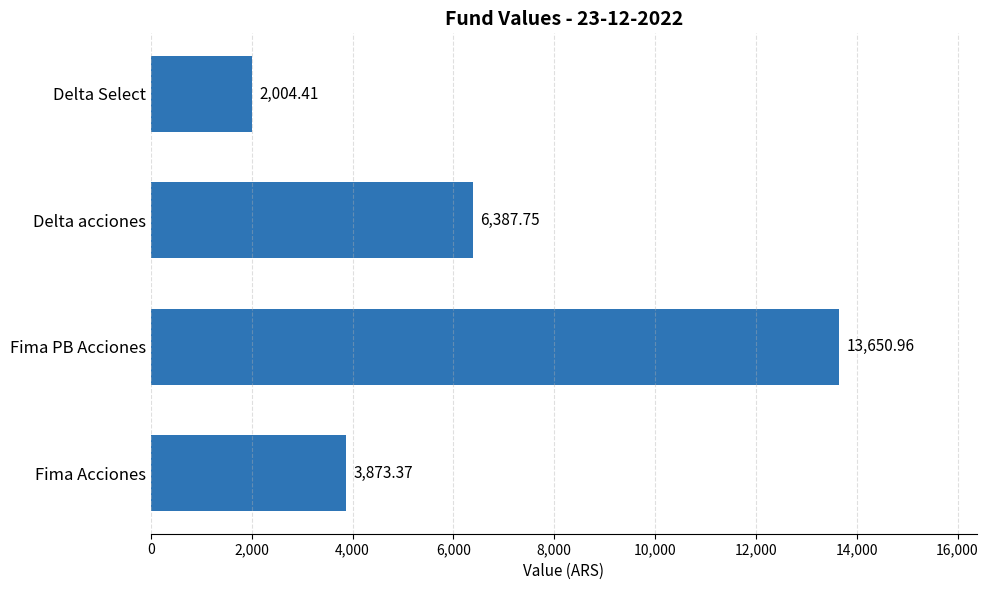

Are the bars horizontal?

Yes